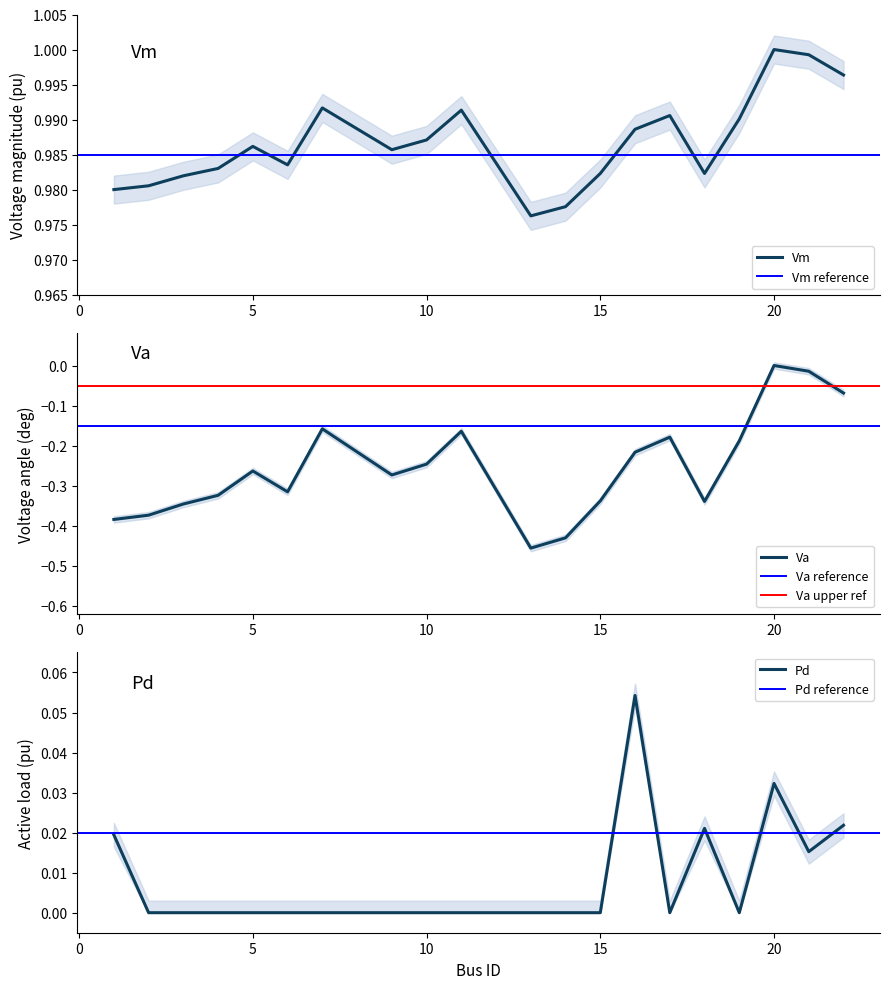

Which category has the highest value in the Va series?

20